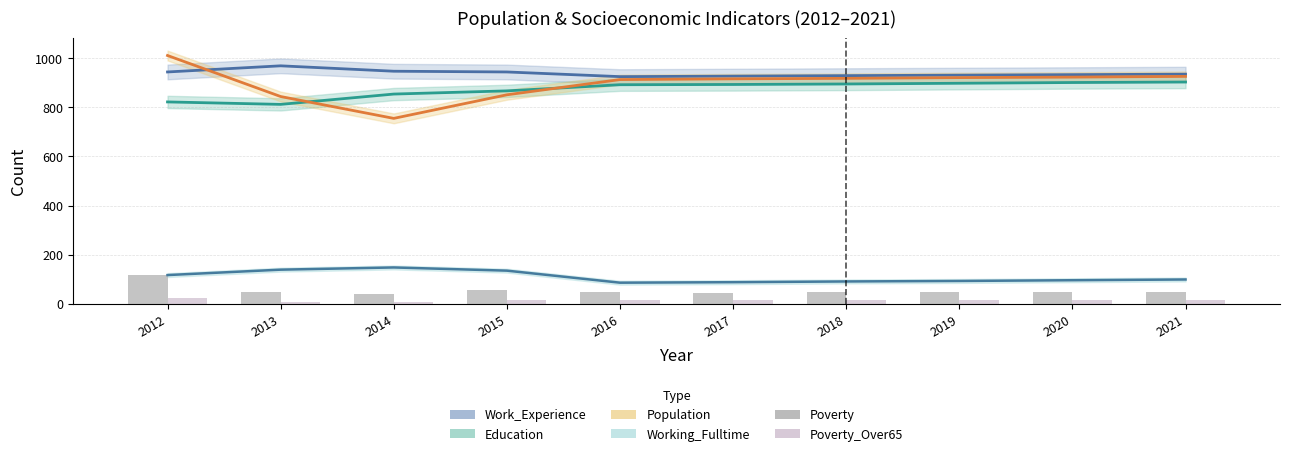

Between 2021 and 2018, which is larger?

2021